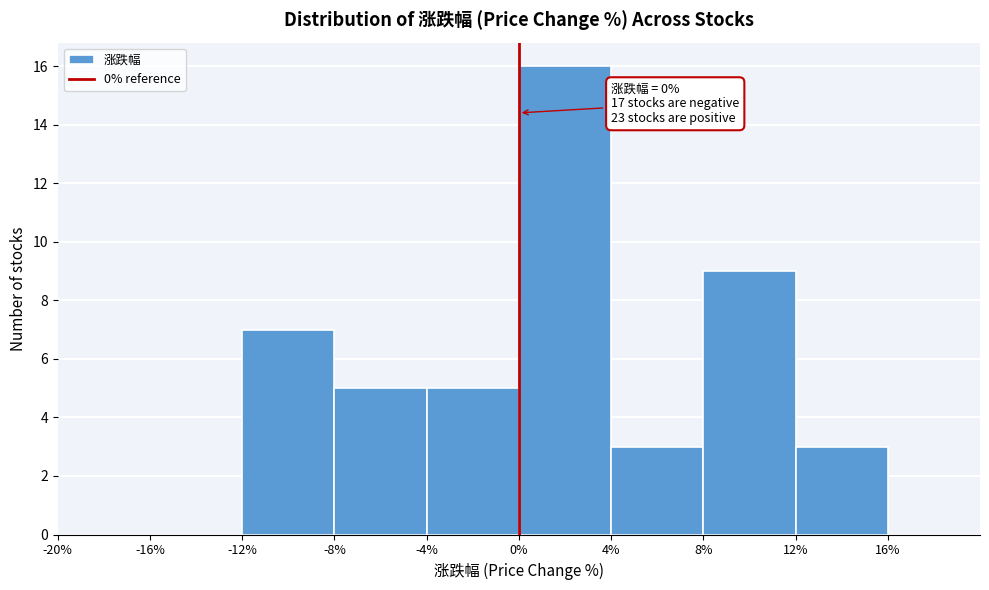

Which range on the x-axis has the tallest bar?

0 to 4